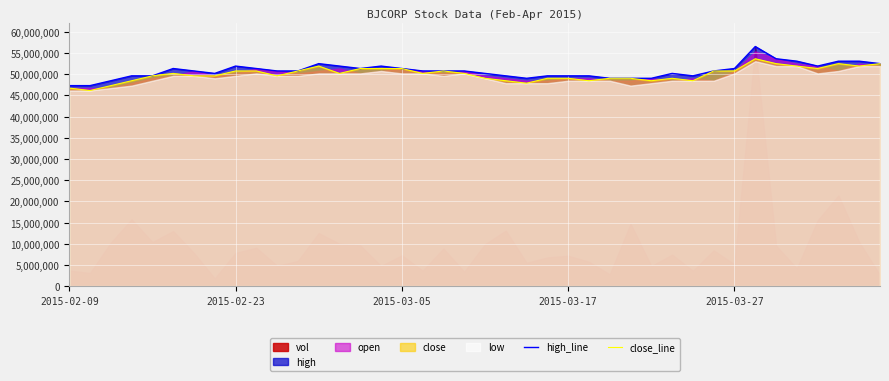

True or false: high_line and close_line intersect in this chart.

False